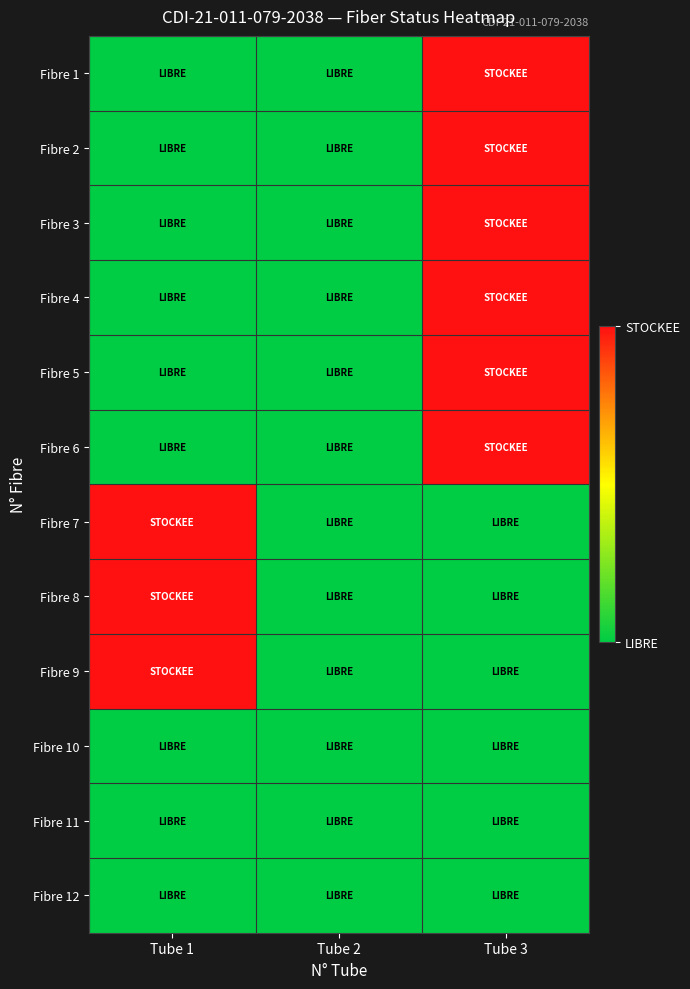

Reading left to right, transcribe all the data shown in this chart.

Fibre 1: Tube 1=0	Tube 2=0	Tube 3=1
Fibre 2: Tube 1=0	Tube 2=0	Tube 3=1
Fibre 3: Tube 1=0	Tube 2=0	Tube 3=1
Fibre 4: Tube 1=0	Tube 2=0	Tube 3=1
Fibre 5: Tube 1=0	Tube 2=0	Tube 3=1
Fibre 6: Tube 1=0	Tube 2=0	Tube 3=1
Fibre 7: Tube 1=1	Tube 2=0	Tube 3=0
Fibre 8: Tube 1=1	Tube 2=0	Tube 3=0
Fibre 9: Tube 1=1	Tube 2=0	Tube 3=0
Fibre 10: Tube 1=0	Tube 2=0	Tube 3=0
Fibre 11: Tube 1=0	Tube 2=0	Tube 3=0
Fibre 12: Tube 1=0	Tube 2=0	Tube 3=0